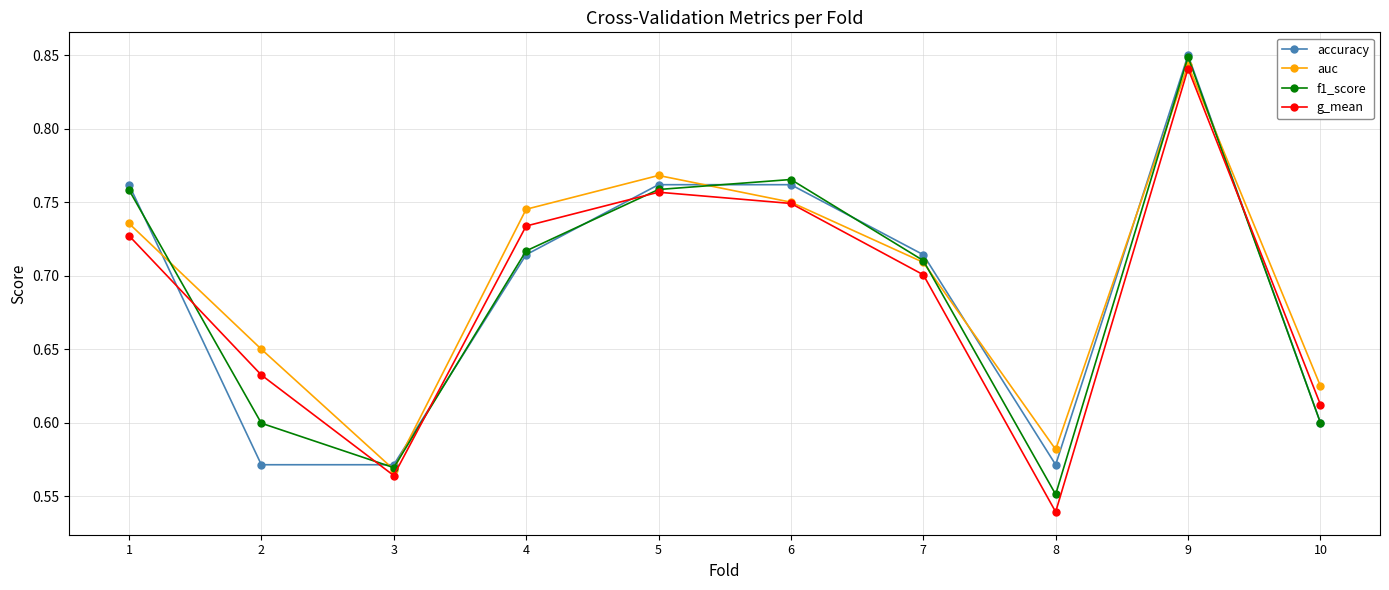

True or false: auc and accuracy intersect in this chart.

True